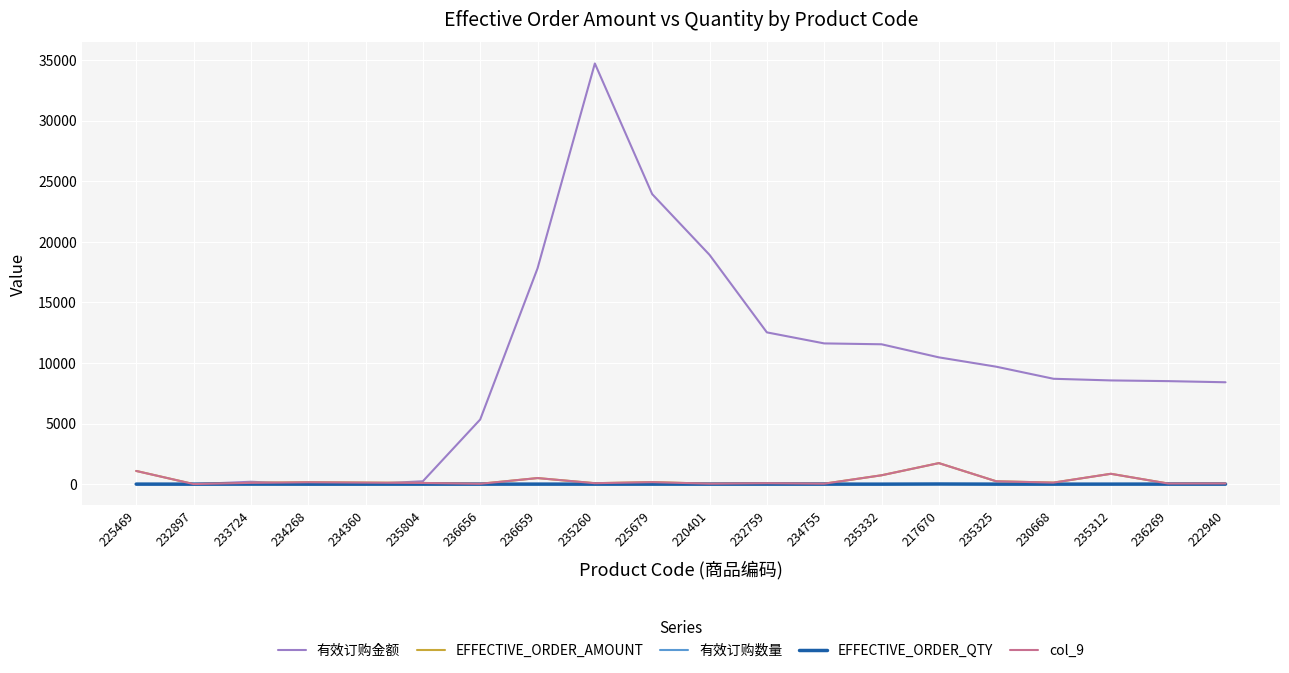

Where is the first local maximum for 有效订购金额?

233724